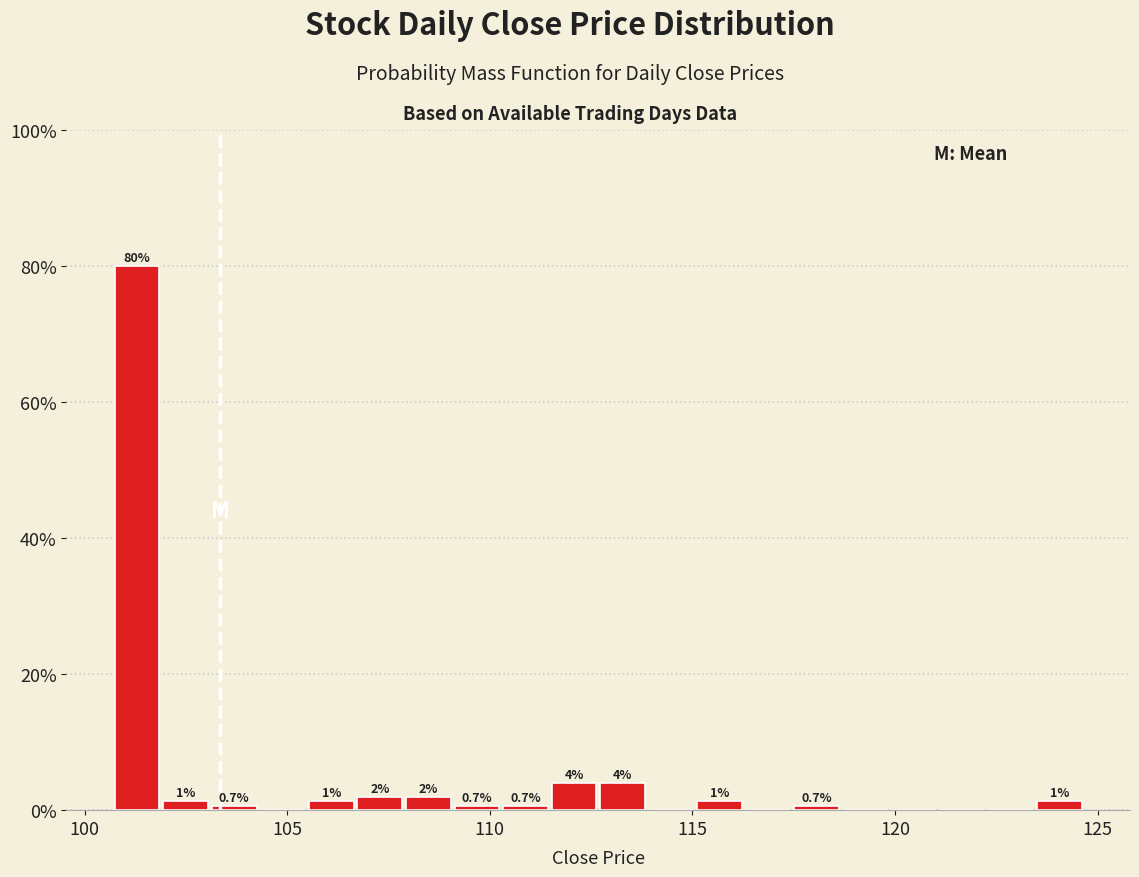

Around what value on the x-axis is the tallest bar? Give the approximate position of its centre, as read against the axis.

101.5